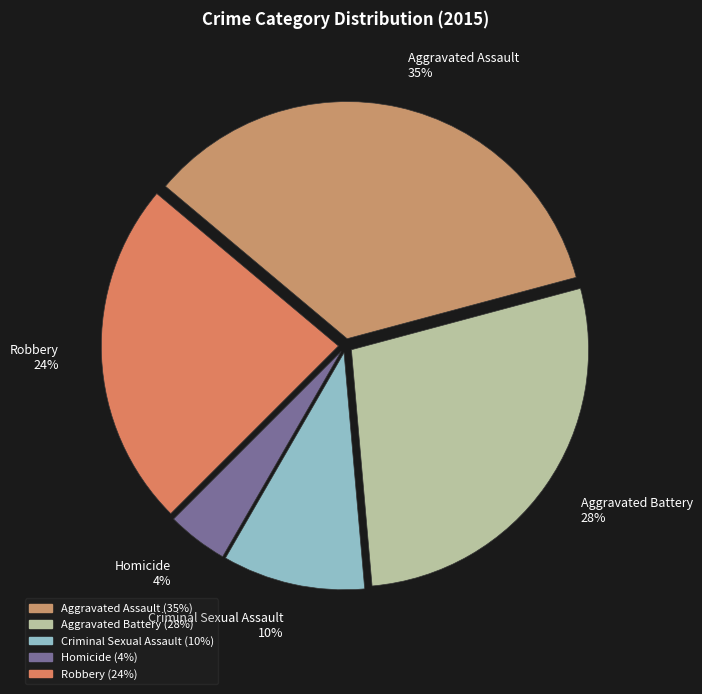

Approximately how many times larger is the value at Criminal Sexual Assault compared to Robbery?

0.4